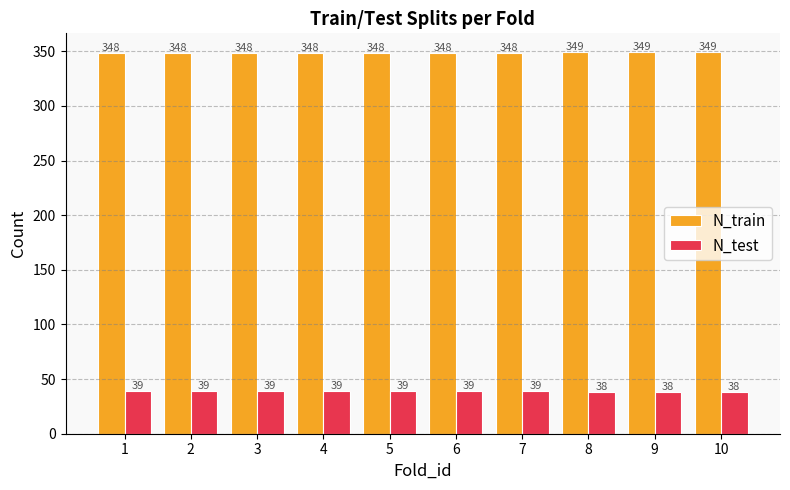

What is the difference between the N_test values at 9 and 3?

1